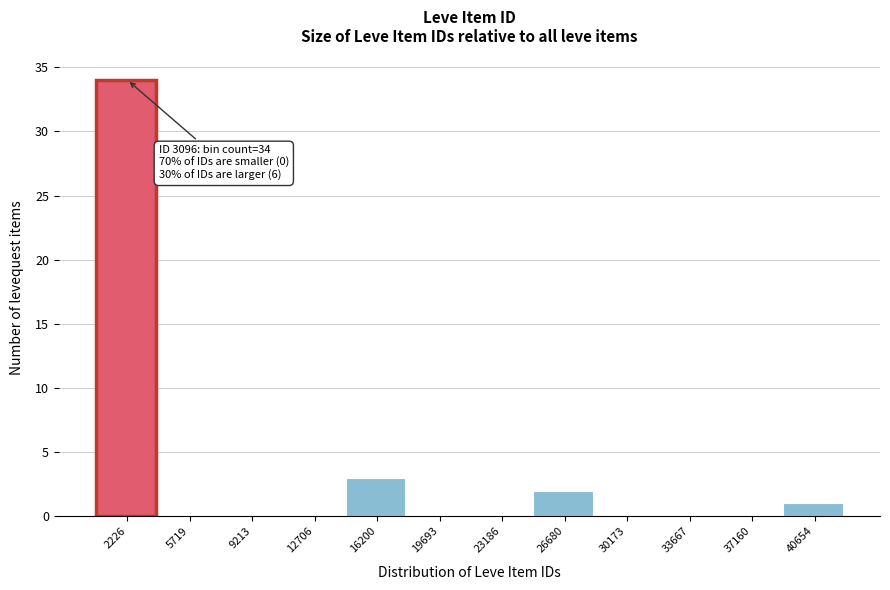

Reading right to left, what are all the values shown in this chart?

40654=1	37160=0	33667=0	30173=0	26680=2	23186=0	19693=0	16200=3	12706=0	9213=0	5719=0	2226=34